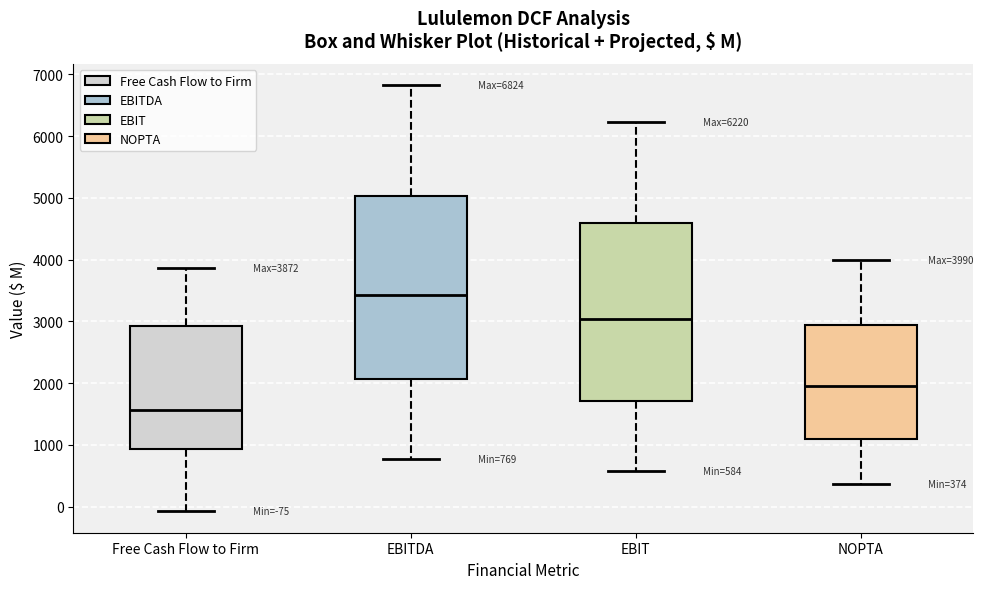

Which box has the highest median line?

EBITDA